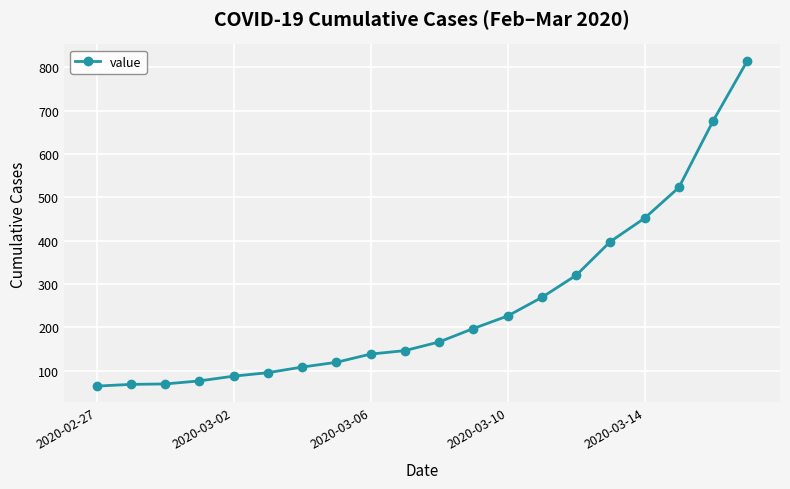

What is the maximum value shown in the chart?

816